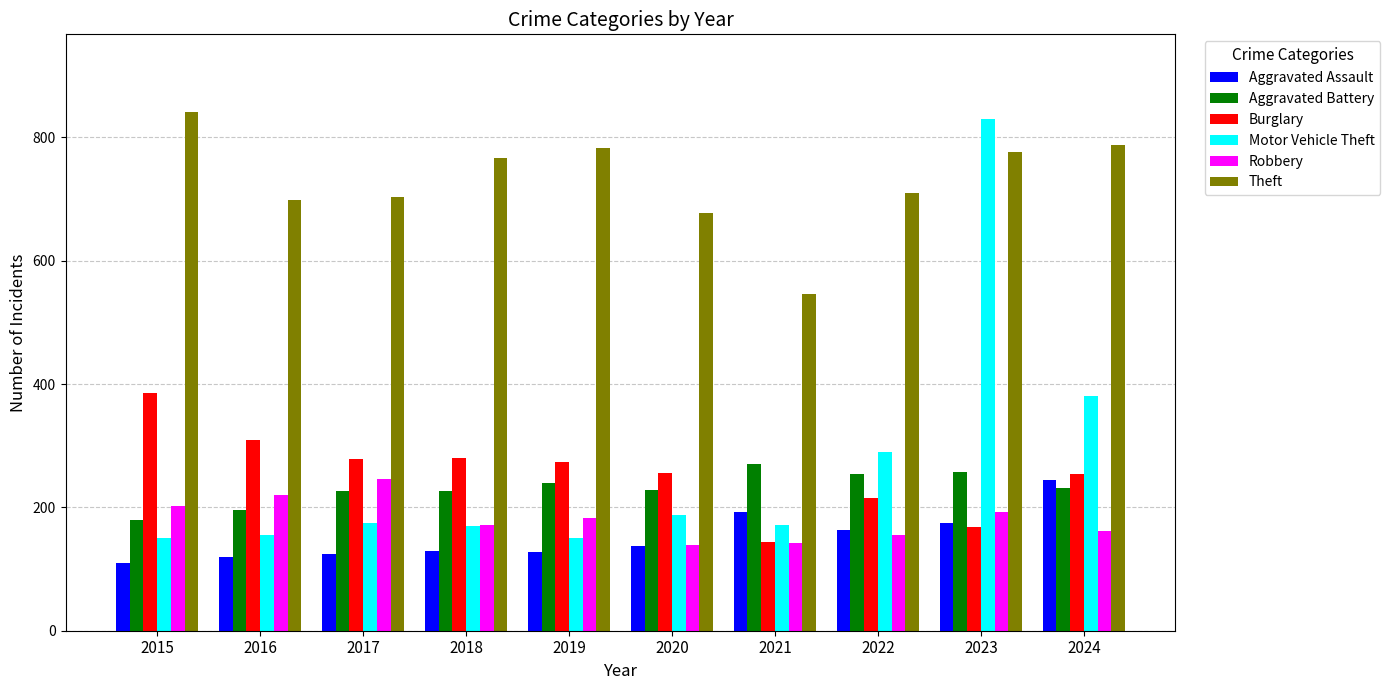

The Burglary series shows 498 at 2016. True or false?

False